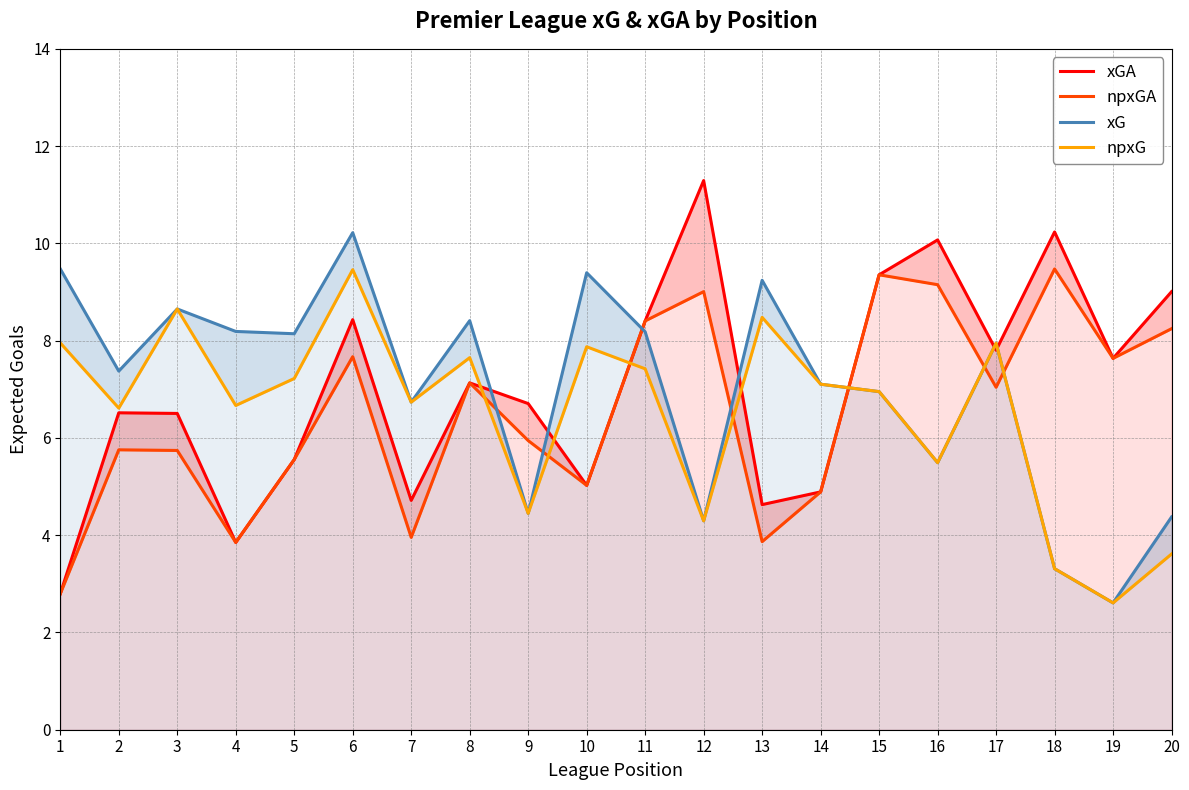

What is the difference between the maximum and second lowest values in the npxG series?

6.1